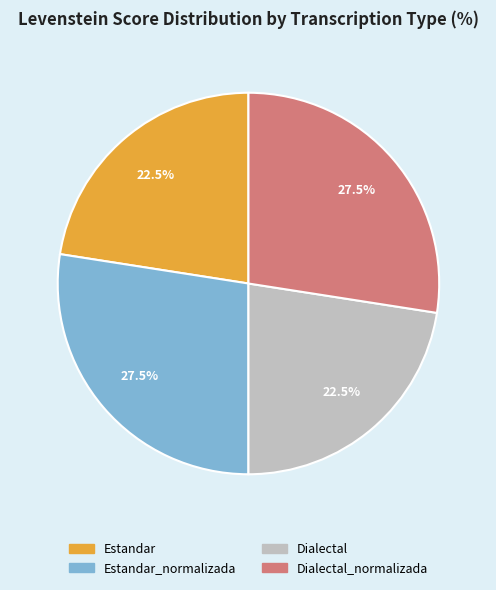

Count the number of slices in the pie.

4